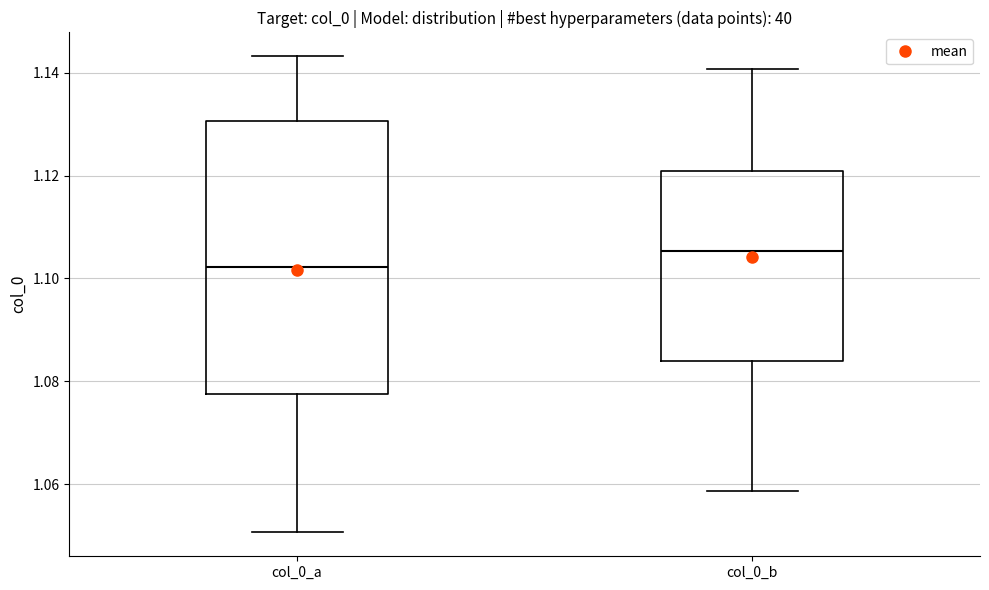

Where does the upper whisker of the box for col_0_b end on the y-axis? The values are not printed on the chart, so give them approximately, as read against the axis.

1.140